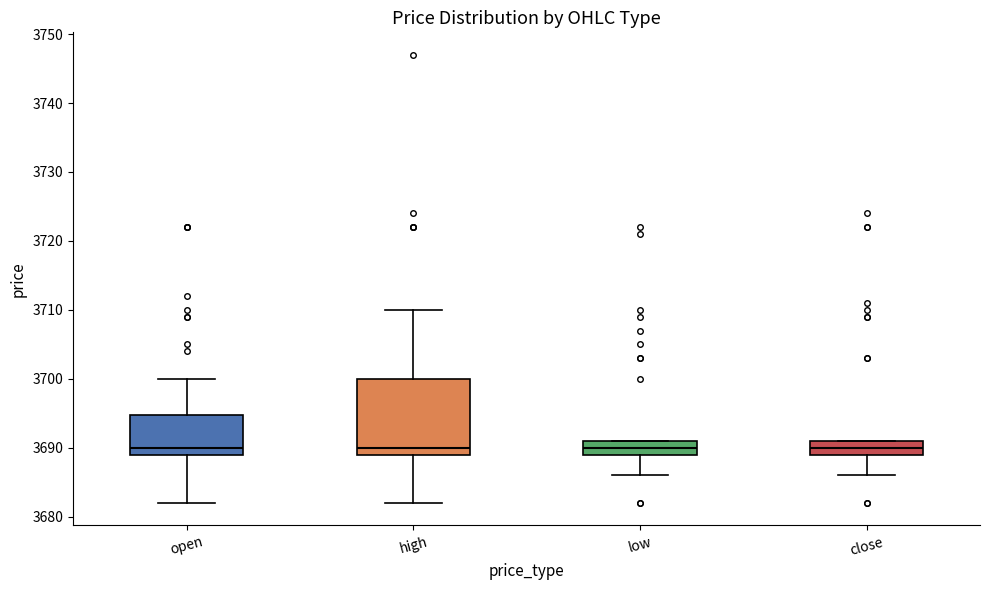

Which box is the tallest, from its lower edge to its upper edge?

high